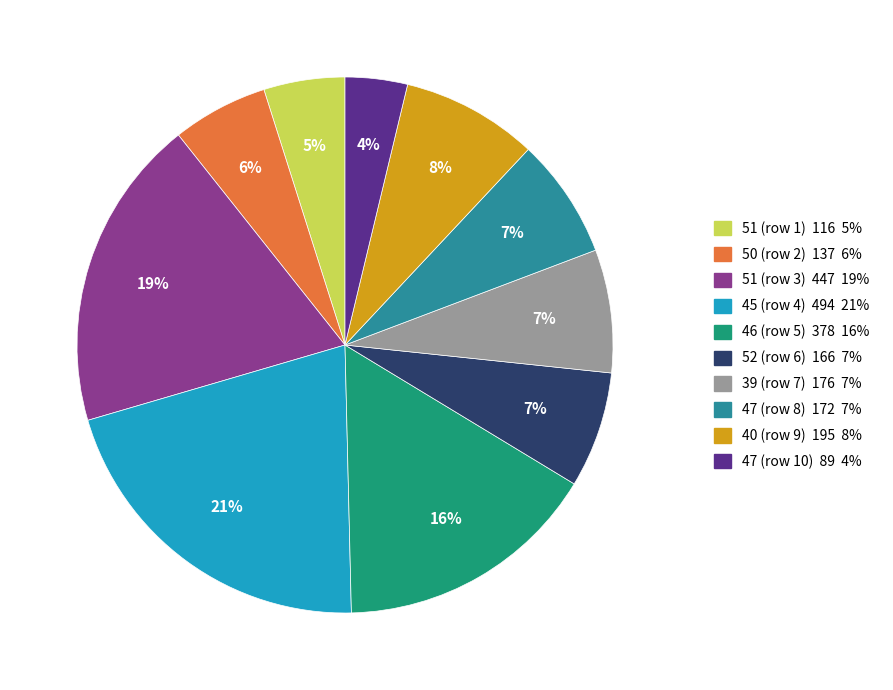

Does any single category account for the majority?

No